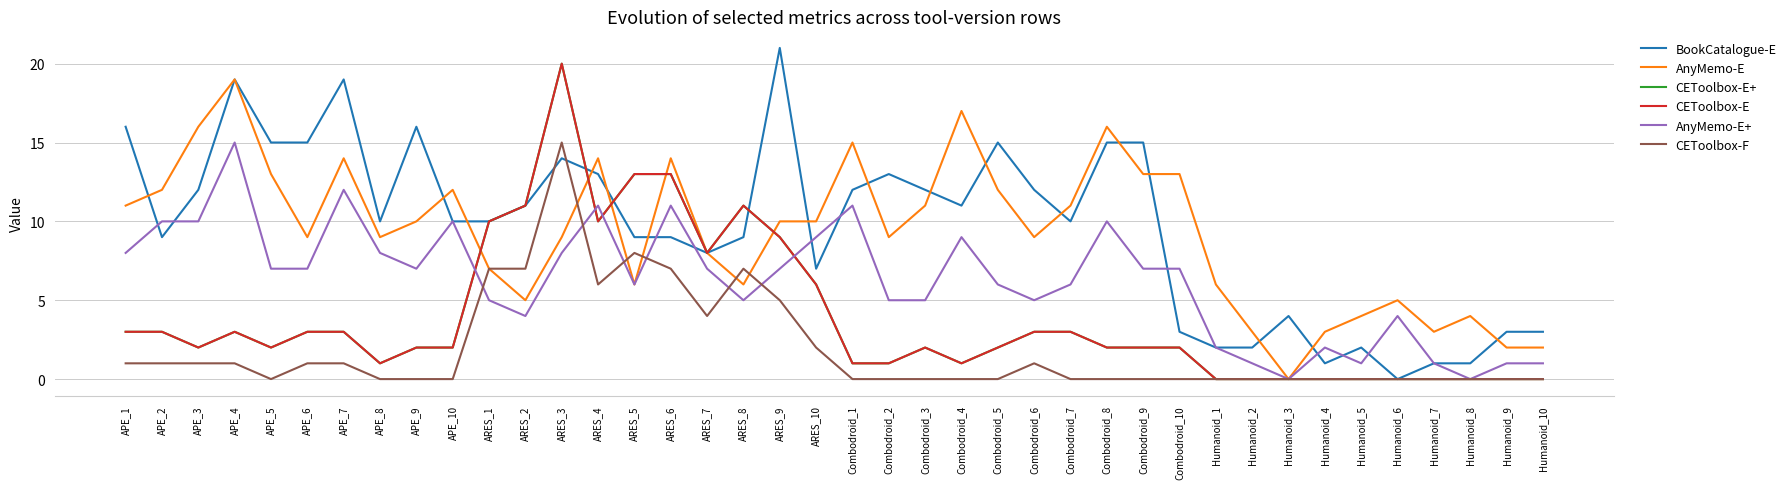

List the series in order of their peak value, highest first.

BookCatalogue-E, CEToolbox-E+, CEToolbox-E, AnyMemo-E, AnyMemo-E+, CEToolbox-F